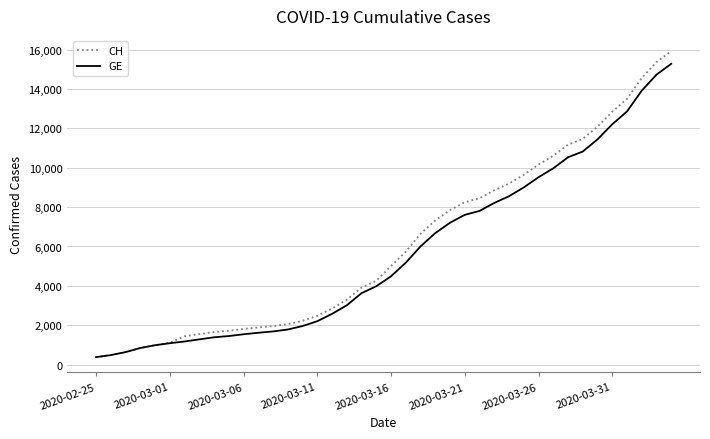

Which series has the largest range (max minus min)?

CH